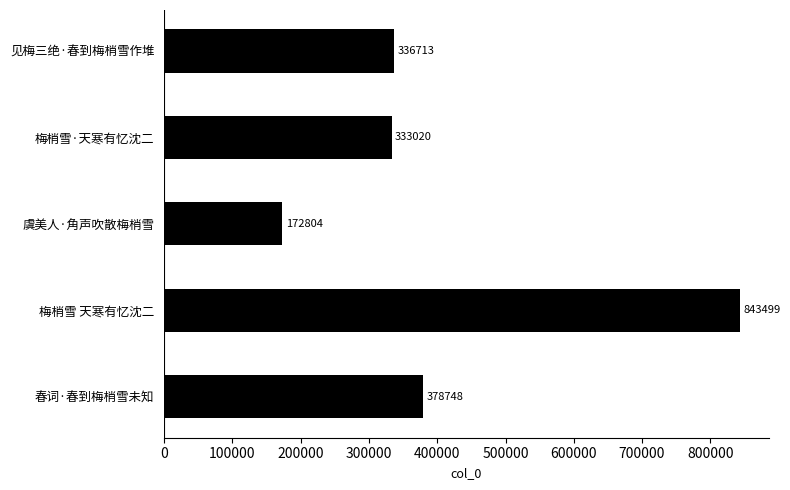

What position from the top is 春词·春到梅梢雪未知?

5